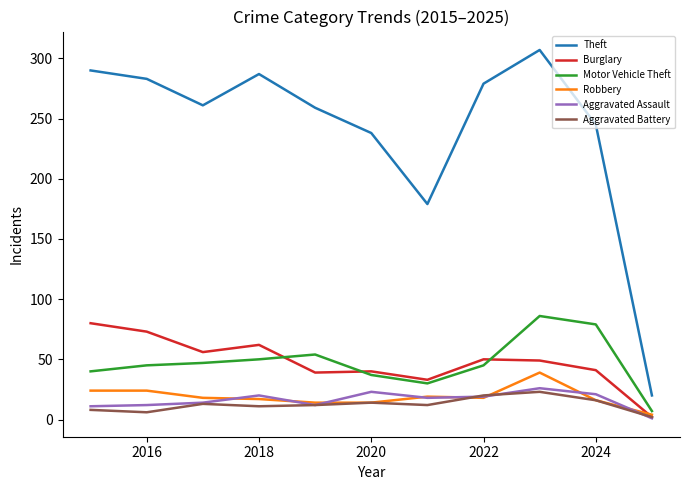

Does the chart display data point markers on the line(s)?

No